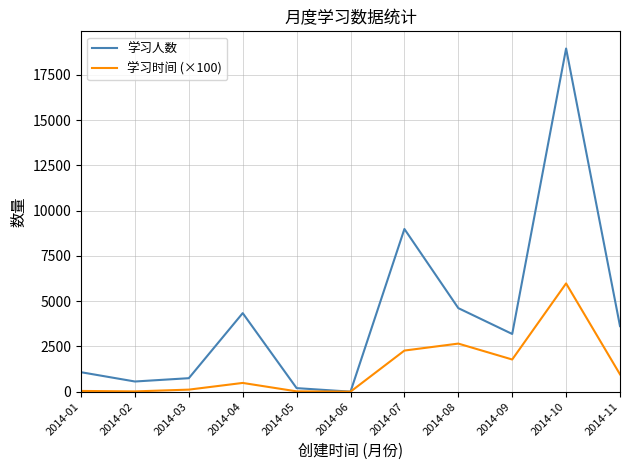

At which label does 学习时间 (×100) reach its peak?

2014-10